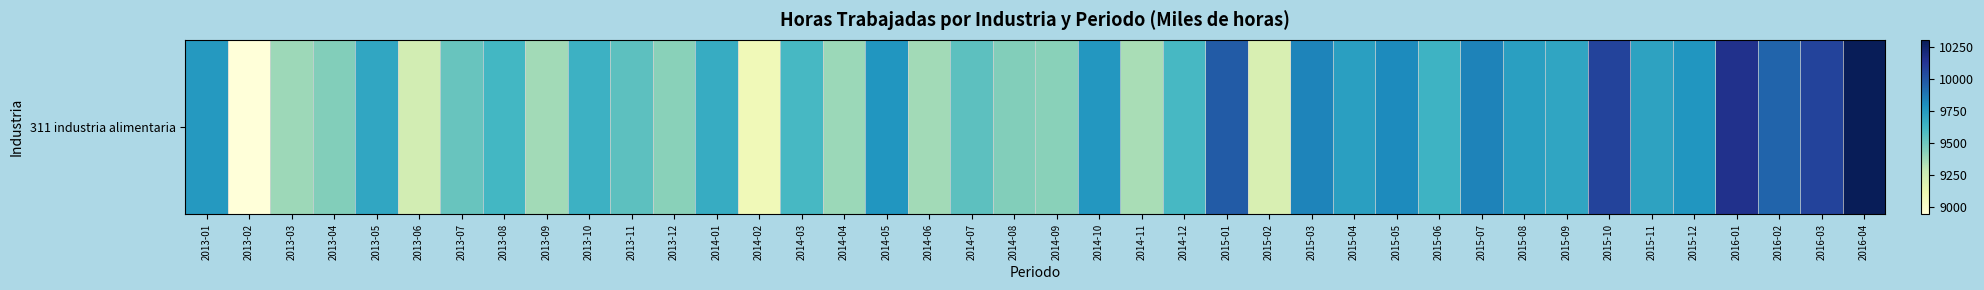

Reading left to right, what are all the values shown in this chart?

9750.6	8939.0	9378.8	9444.3	9693.1	9230.4	9512.0	9614.3	9369.1	9639.2	9542.6	9426.1	9663.9	9079.5	9599.7	9385.8	9769.7	9366.7	9545.8	9440.9	9425.4	9760.4	9349.6	9604.4	9967.6	9200.5	9832.2	9726.5	9809.1	9632.5	9836.8	9725.7	9697.5	10067.5	9708.7	9767.8	10152.4	9940.2	10064.9	10302.4